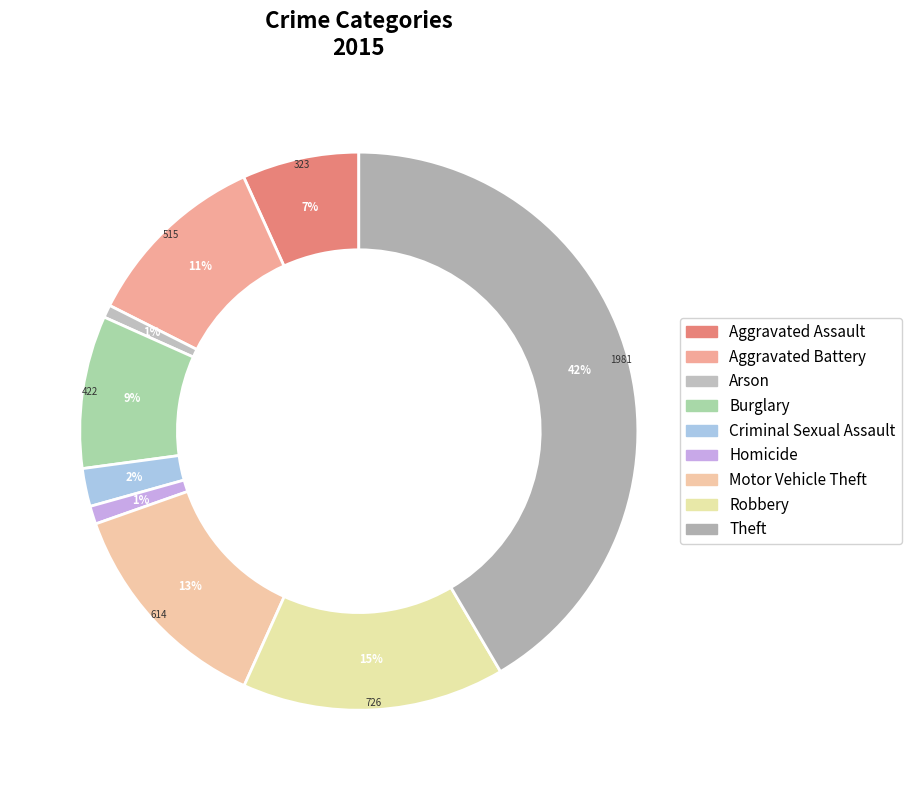

To the nearest percent, what percentage of the pie is Burglary?

9%